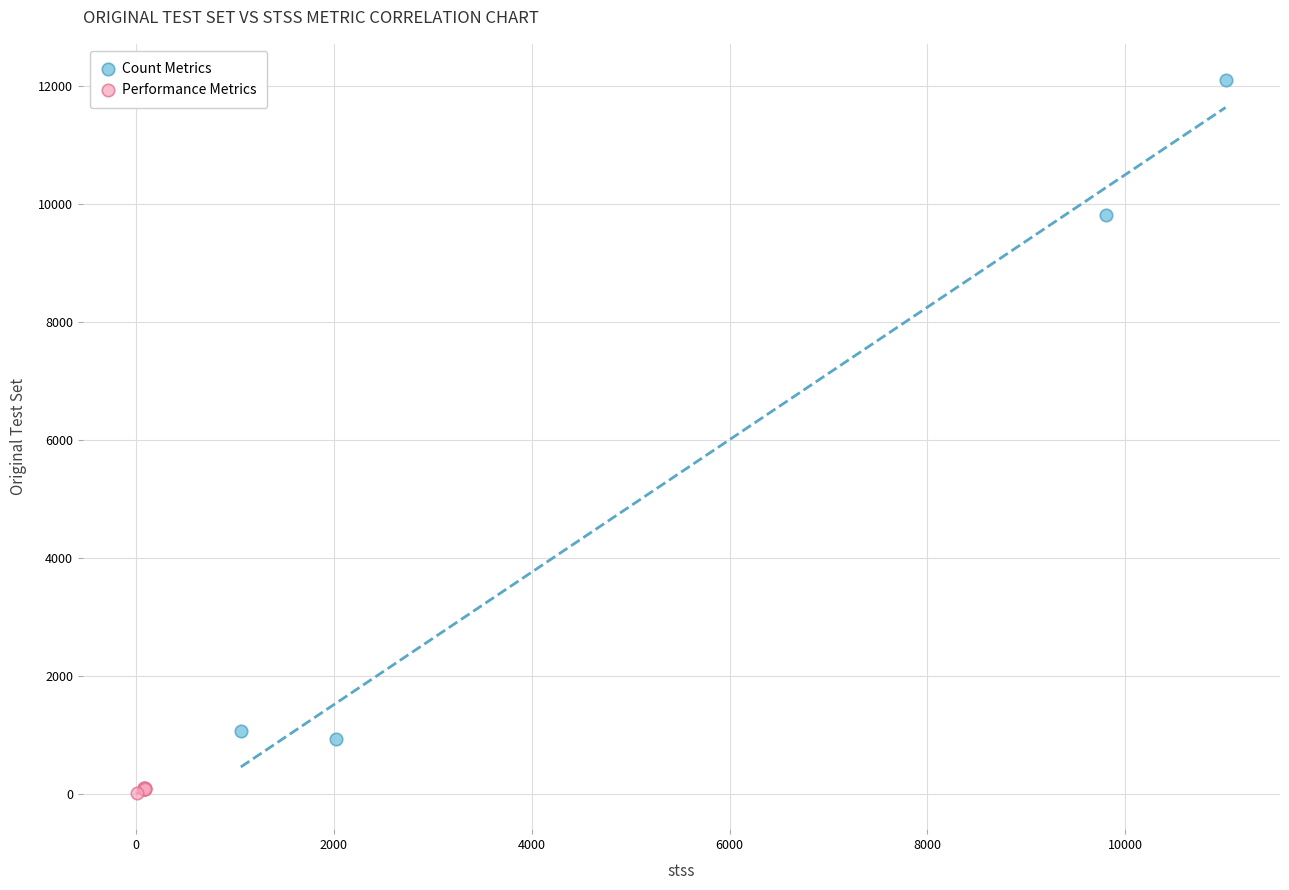

Which series has the largest Y range (max minus min)?

Count Metrics